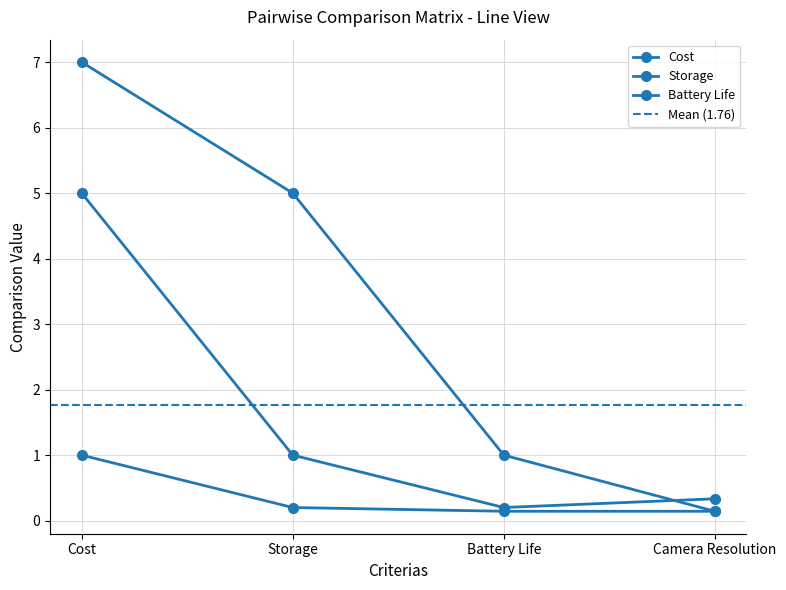

Which category has the lowest value across all series?

Battery Life